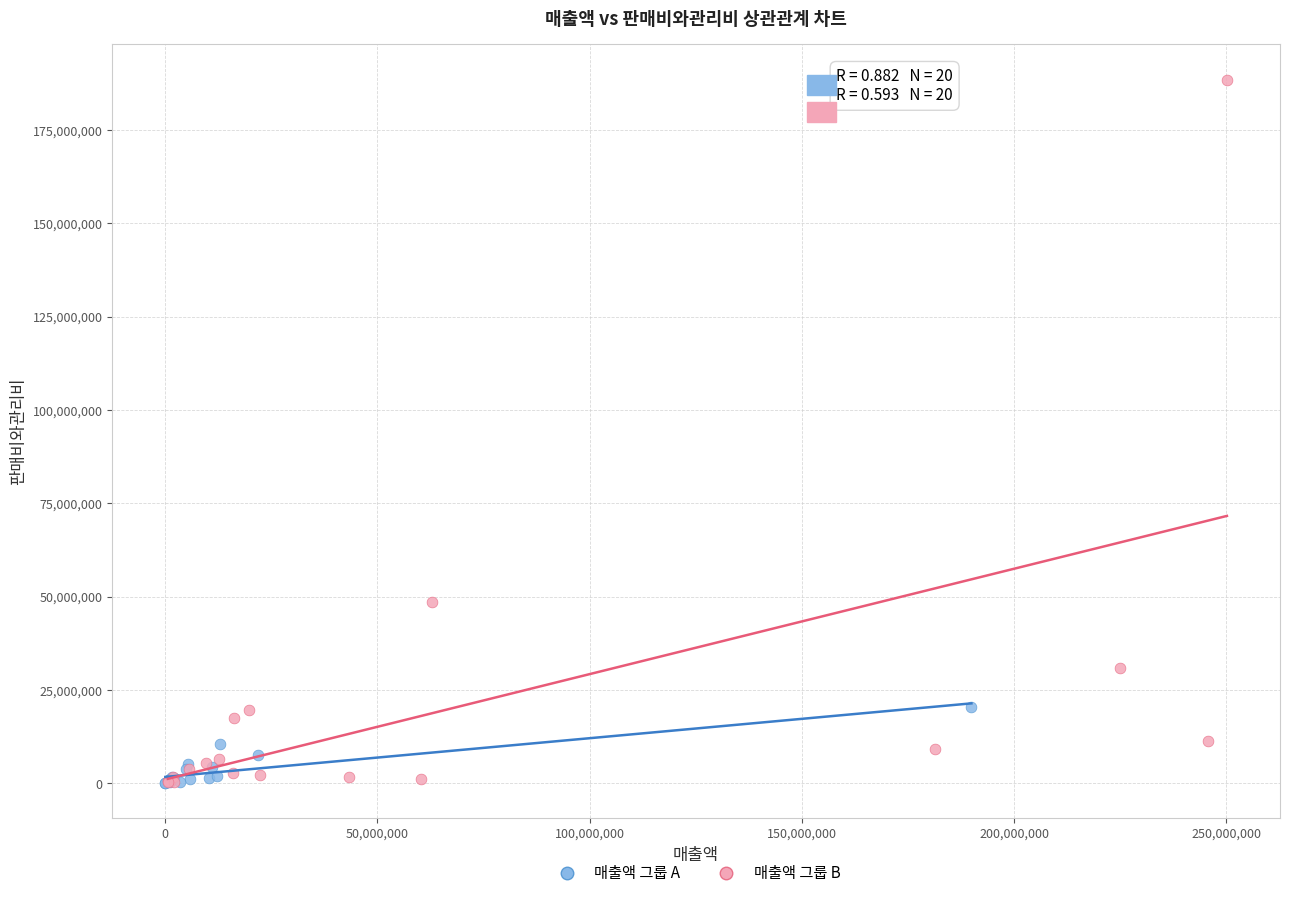

Which series has the widest spread of Y values?

매출액 그룹 B